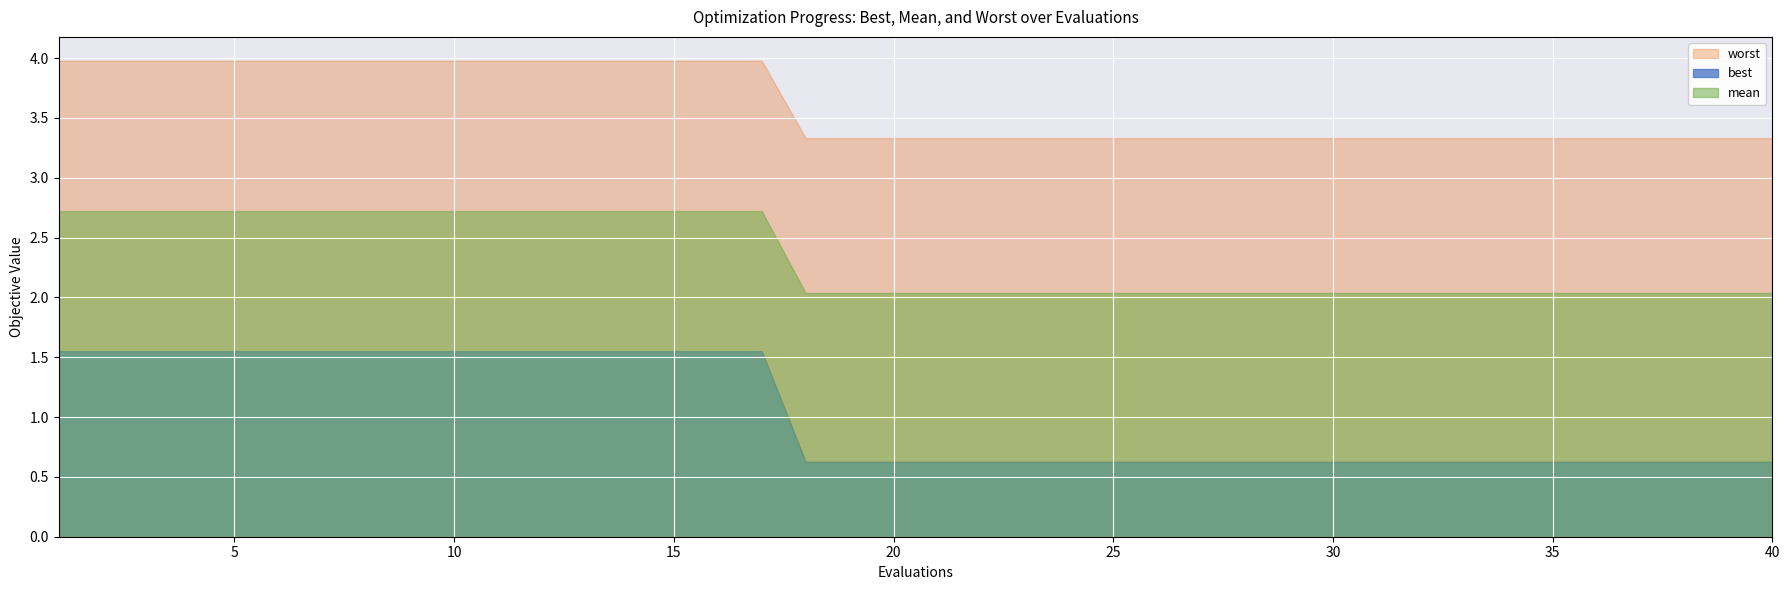

True or false: mean has more than 2 points higher than both neighbors.

False